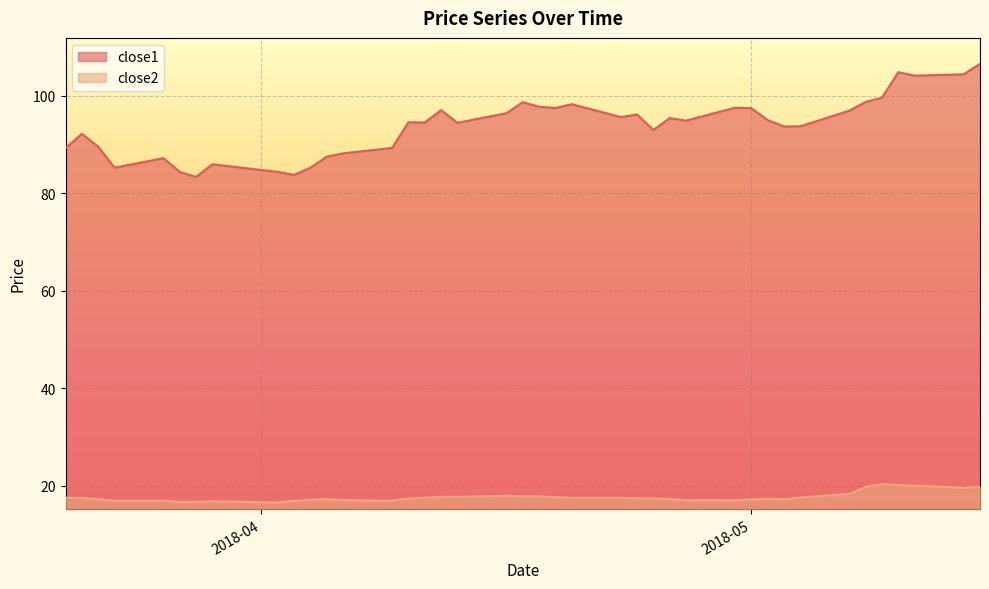

At which category does the chart reach its peak across all series?

2018-05-15